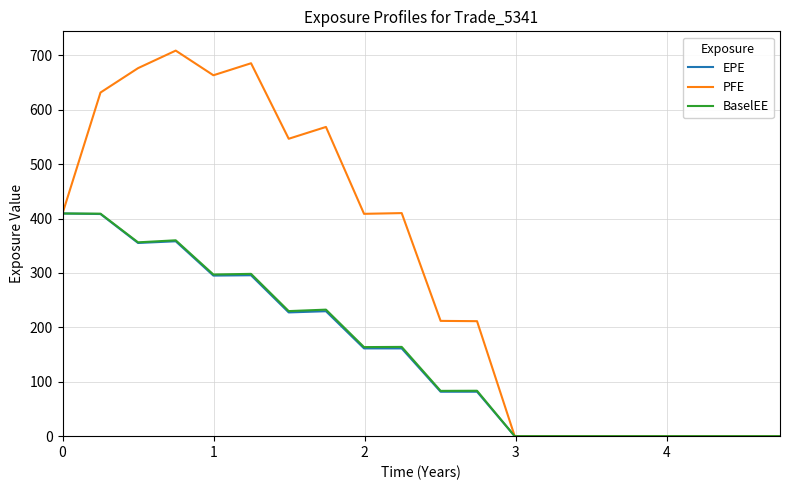

Which series has the largest total across all categories?

PFE